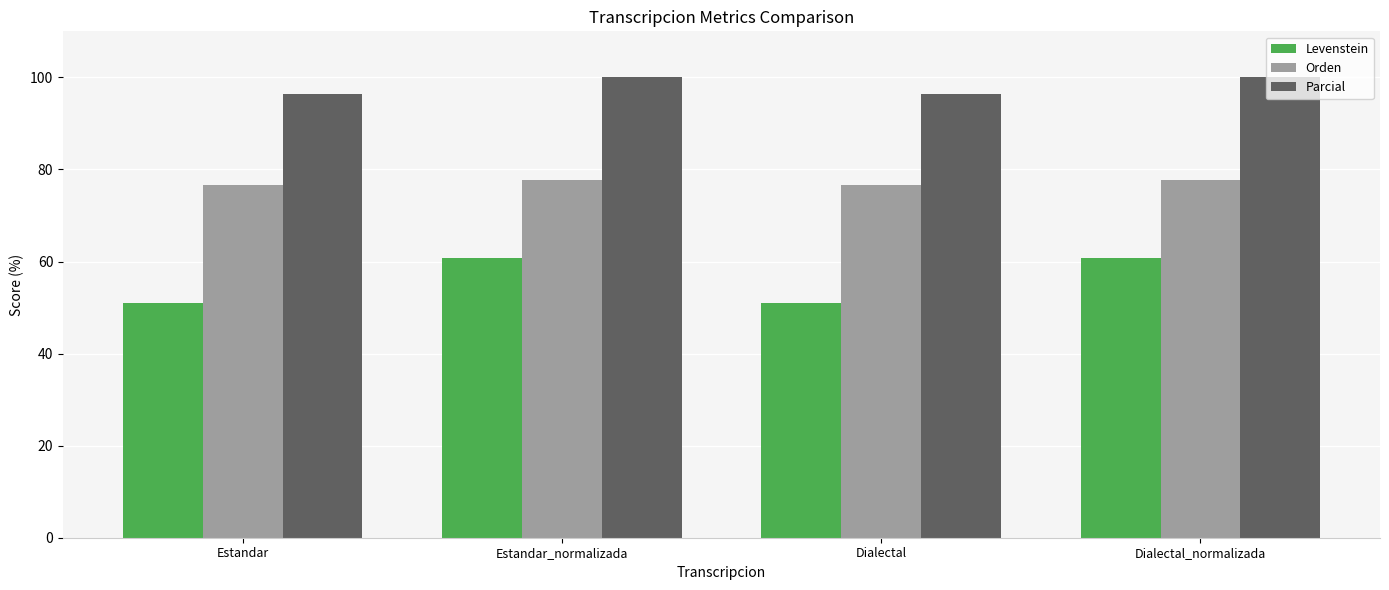

What is the total value across all series at Dialectal_normalizada?

238.6